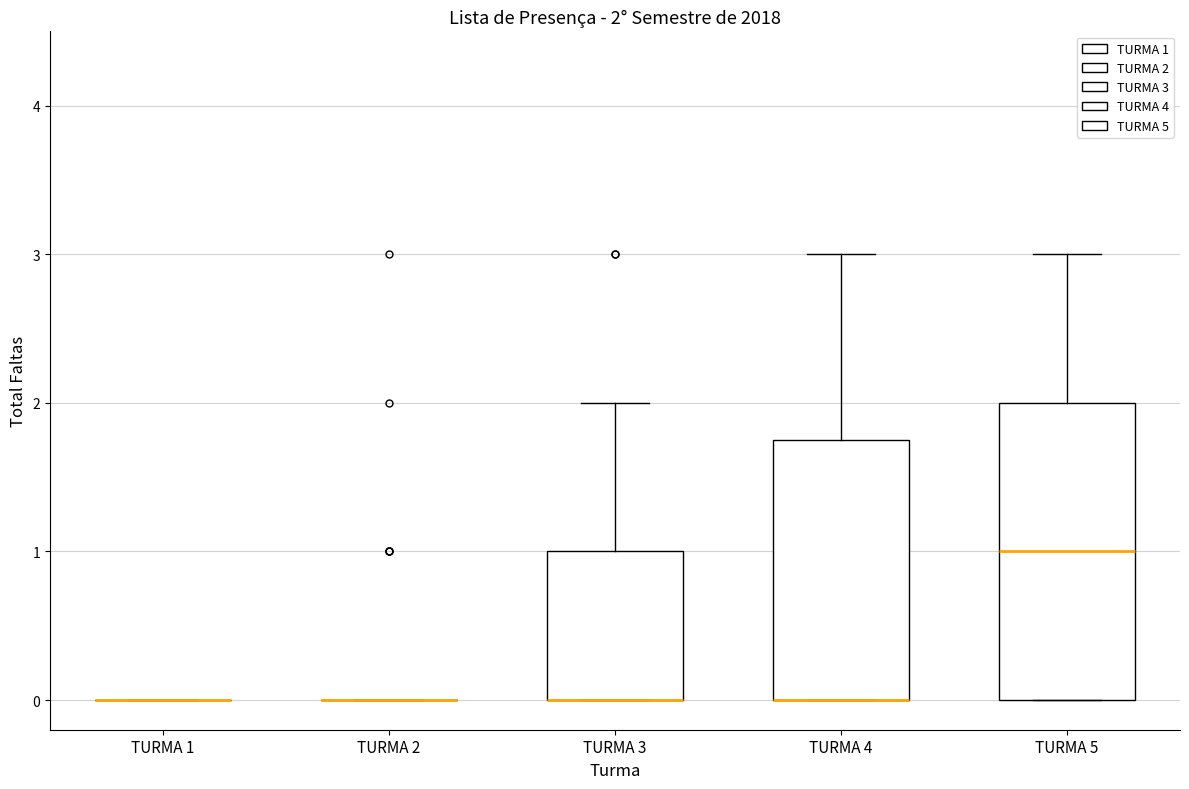

Comparing the boxes themselves (not the whiskers), which one is the tallest?

TURMA 5